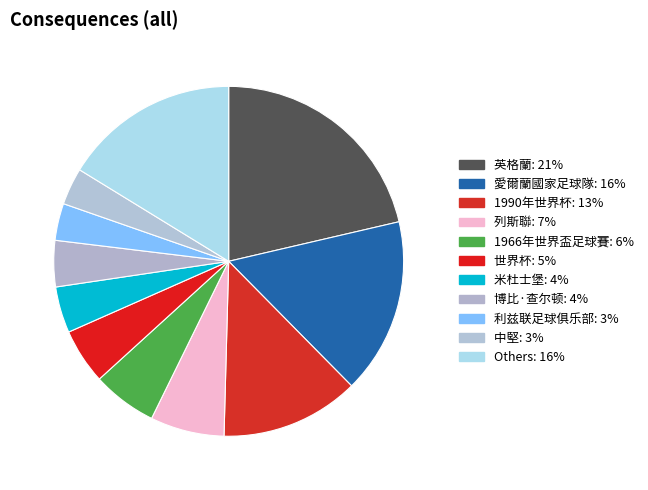

How many segments does this pie chart have?

11